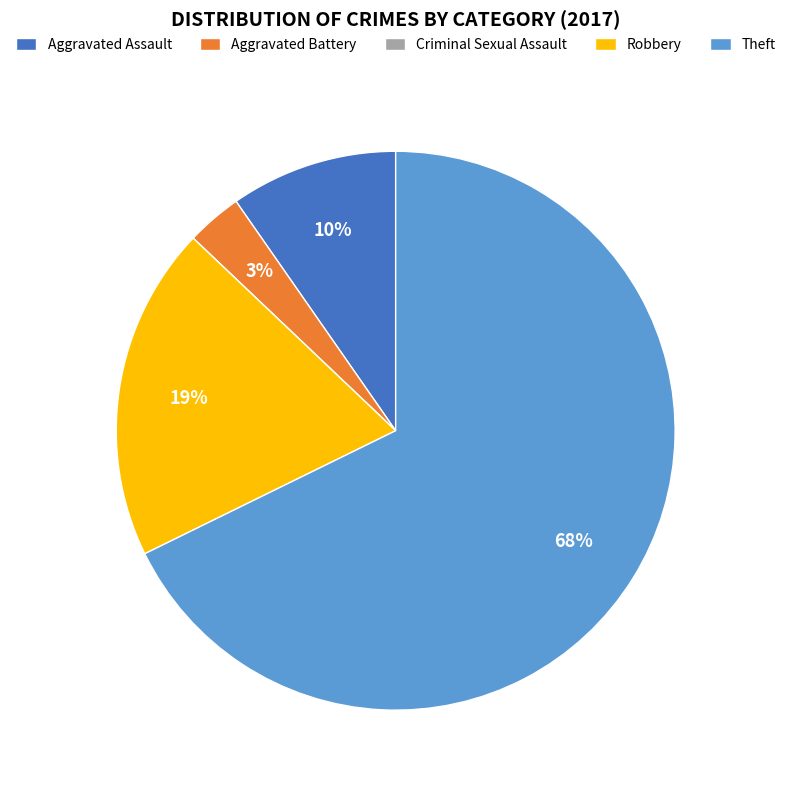

To the nearest percent, what percentage of the pie is Theft?

68%